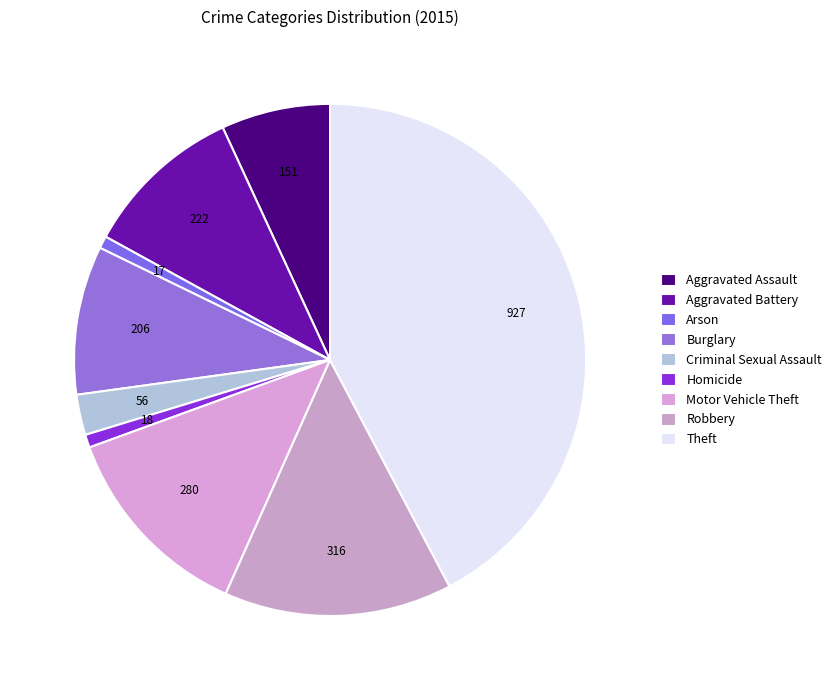

Which category has the biggest portion of the pie?

Theft